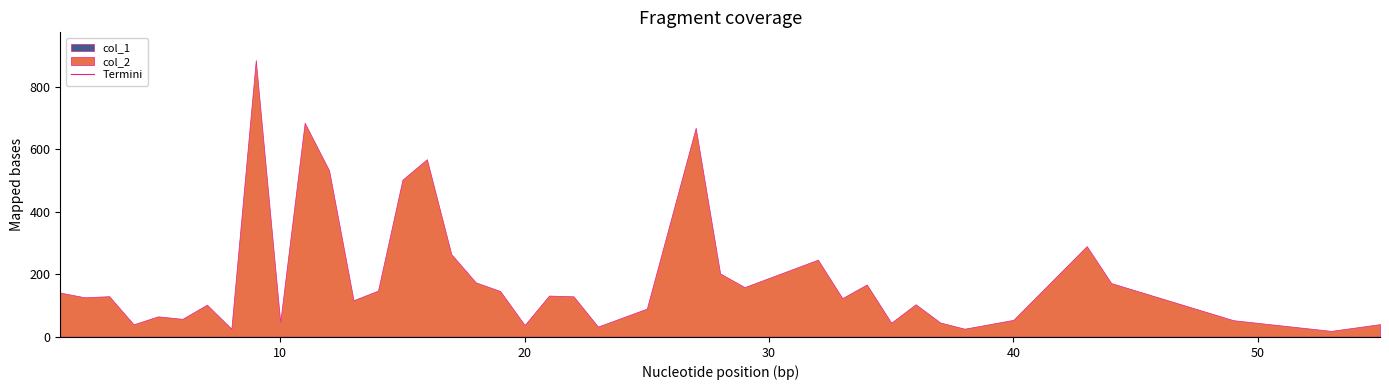

Reading left to right, transcribe all the data shown in this chart.

col_2: 8=25.5	4=39.5	10=47.4	6=57.0	5=65.0	7=102.4	13=116.6	2=126.0	3=129.5	1=141.1	14=147.3	23=32.3	20=37.3	25=89.7	22=129.1	21=131.5	19=146.0	29=158.5	18=173.7	15=502.1	28=202.3	12=531.8	17=264.2	16=567.8	38=25.5	35=44.6	37=45.5	40=53.8	11=684.5	36=103.7	33=123.3	34=166.9	44=171.5	32=246.3	9=885.0	43=289.8	53=18.5	55=40.1	49=52.7	27=668.2
col_1: 8=1.0	4=1.0	10=1.0	6=1.0	5=1.0	7=1.0	13=1.0	2=1.0	3=1.0	1=1.0	14=1.0	23=1.0	20=1.0	25=1.0	22=1.0	21=1.0	19=1.0	29=1.0	18=1.0	15=1.0	28=1.0	12=1.0	17=1.0	16=1.0	38=1.0	35=1.0	37=1.0	40=1.0	11=1.0	36=1.0	33=1.0	34=1.0	44=1.0	32=1.0	9=1.0	43=1.0	53=1.0	55=1.0	49=1.0	27=1.0